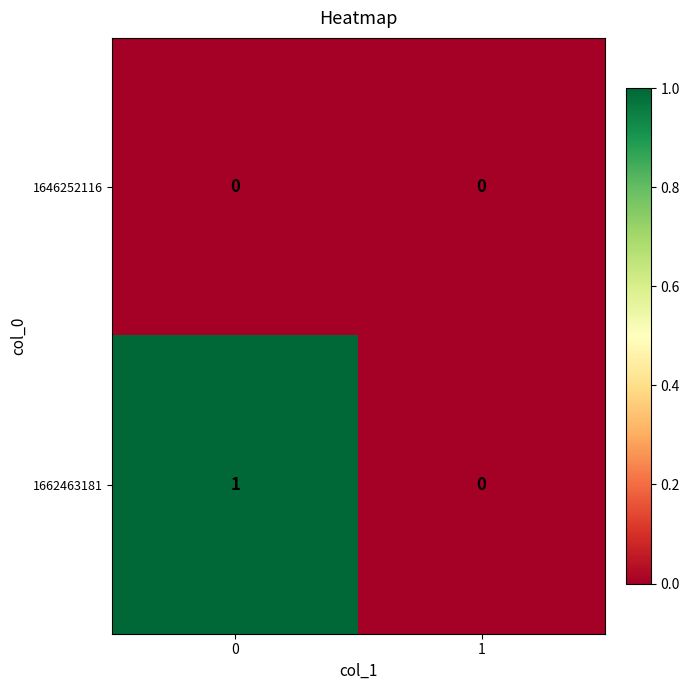

What is the total value across all series at 0?

1